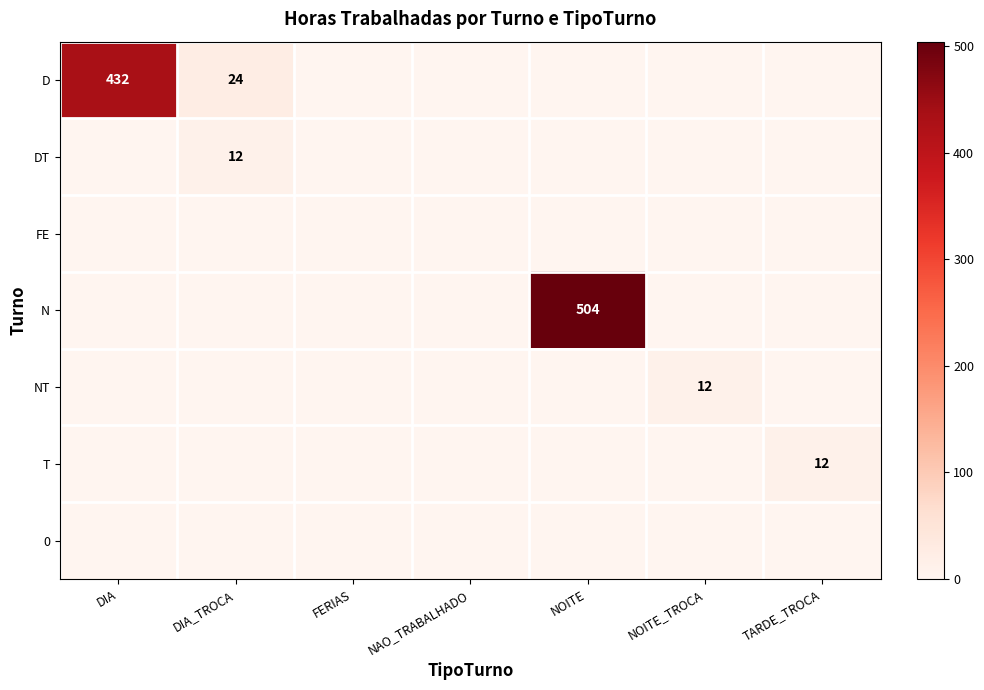

True or false: T has a value of 6 at TARDE_TROCA.

False